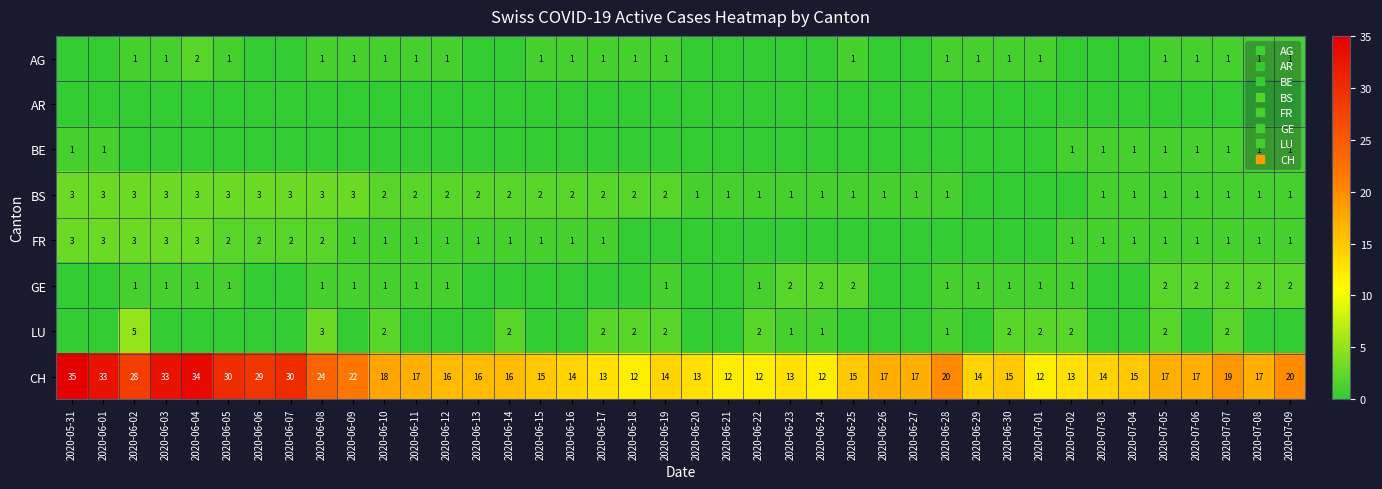

List the labels in order of AG value, smallest first.

2020-05-31, 2020-06-01, 2020-06-06, 2020-06-07, 2020-06-13, 2020-06-14, 2020-06-20, 2020-06-21, 2020-06-22, 2020-06-23, 2020-06-24, 2020-06-26, 2020-06-27, 2020-07-02, 2020-07-03, 2020-07-04, 2020-06-02, 2020-06-03, 2020-06-05, 2020-06-08, 2020-06-09, 2020-06-10, 2020-06-11, 2020-06-12, 2020-06-15, 2020-06-16, 2020-06-17, 2020-06-18, 2020-06-19, 2020-06-25, 2020-06-28, 2020-06-29, 2020-06-30, 2020-07-01, 2020-07-05, 2020-07-06, 2020-07-07, 2020-07-08, 2020-07-09, 2020-06-04